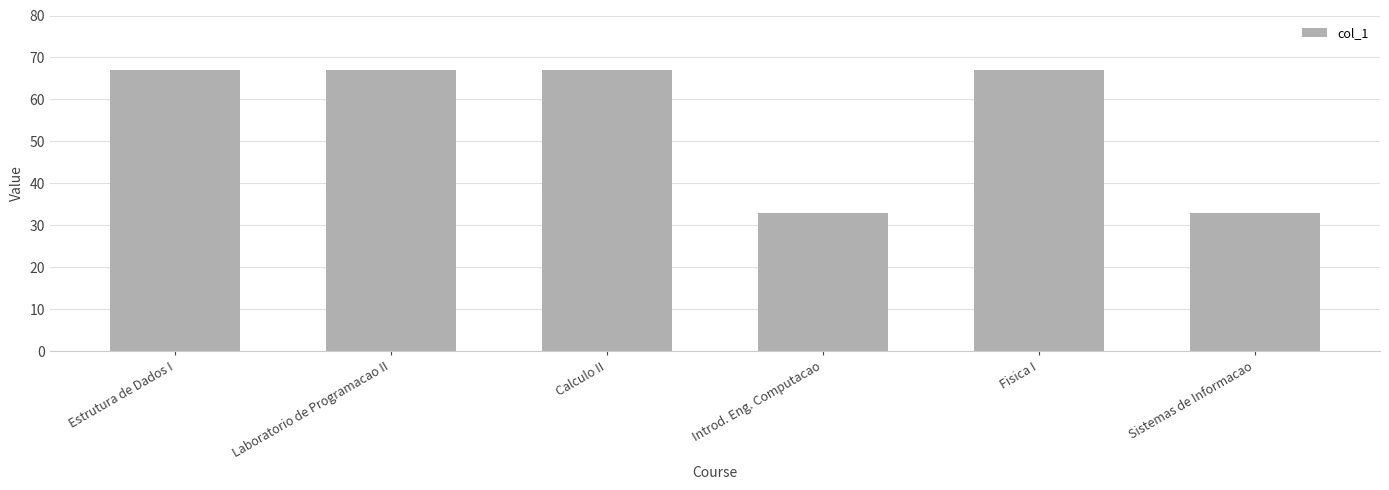

How many bars are there in total?

6